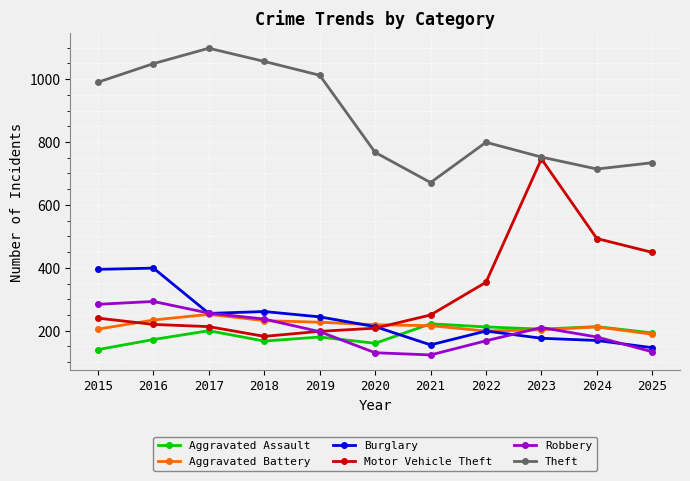

How many lines are shown in the chart?

6